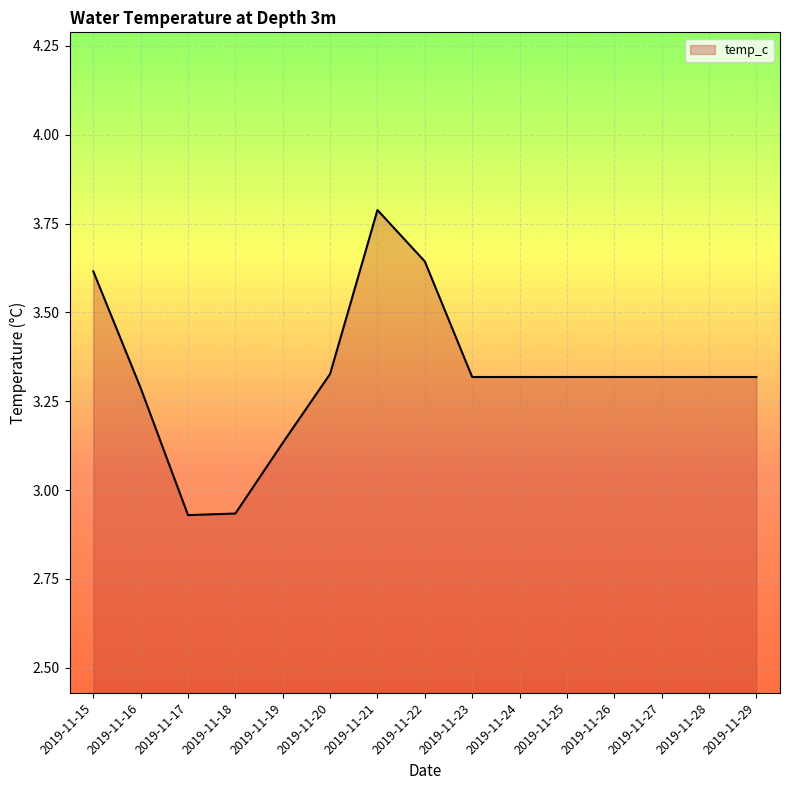

Which label corresponds to the largest value in the chart?

2019-11-21